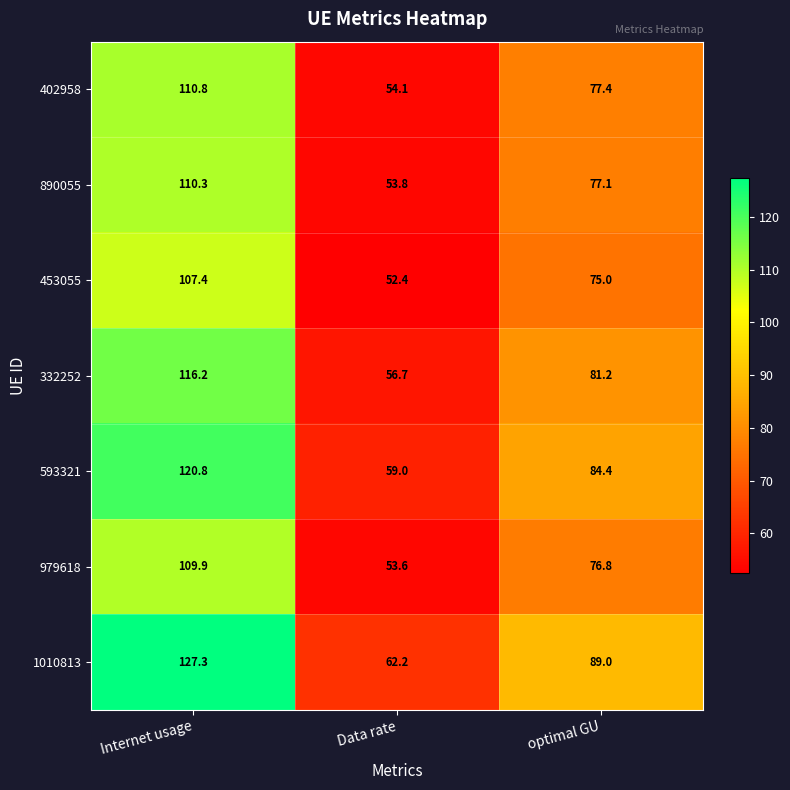

What is the average value of the 1010813 series?

92.8